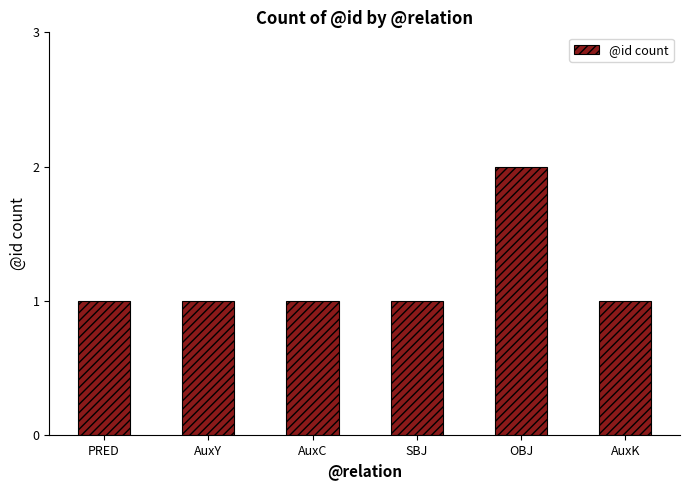

Reading right to left, list all the values displayed in this chart.

1	2	1	1	1	1